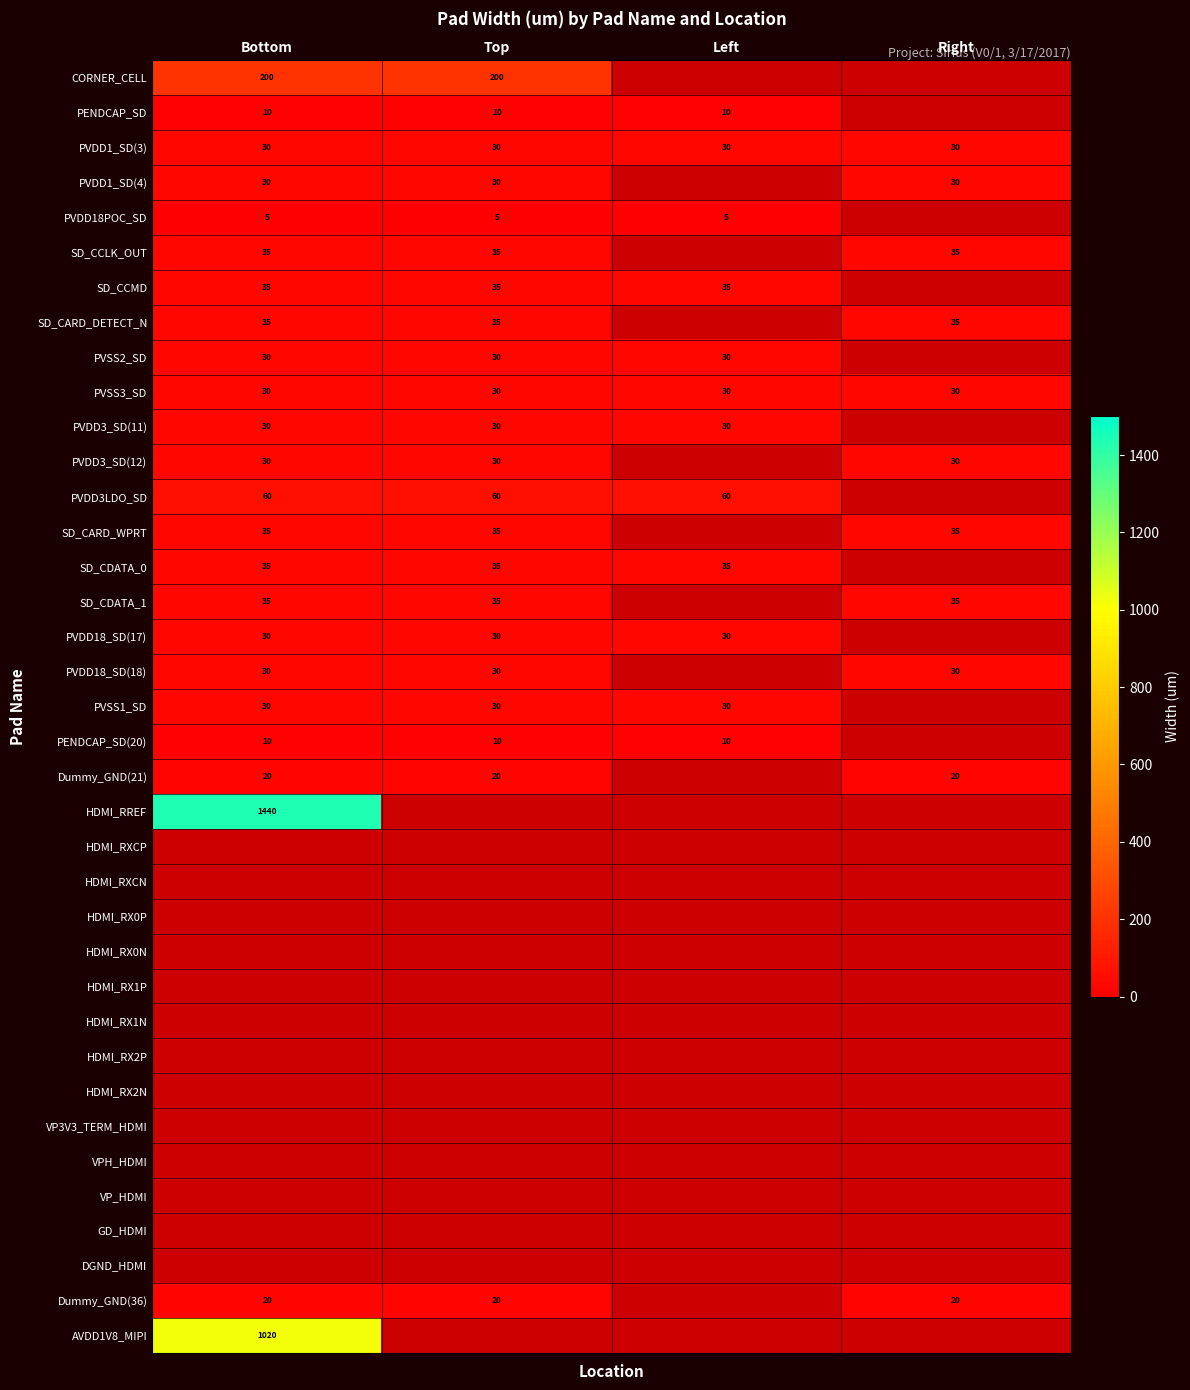

The PVDD18_SD(18) series shows 7 at Top. True or false?

False